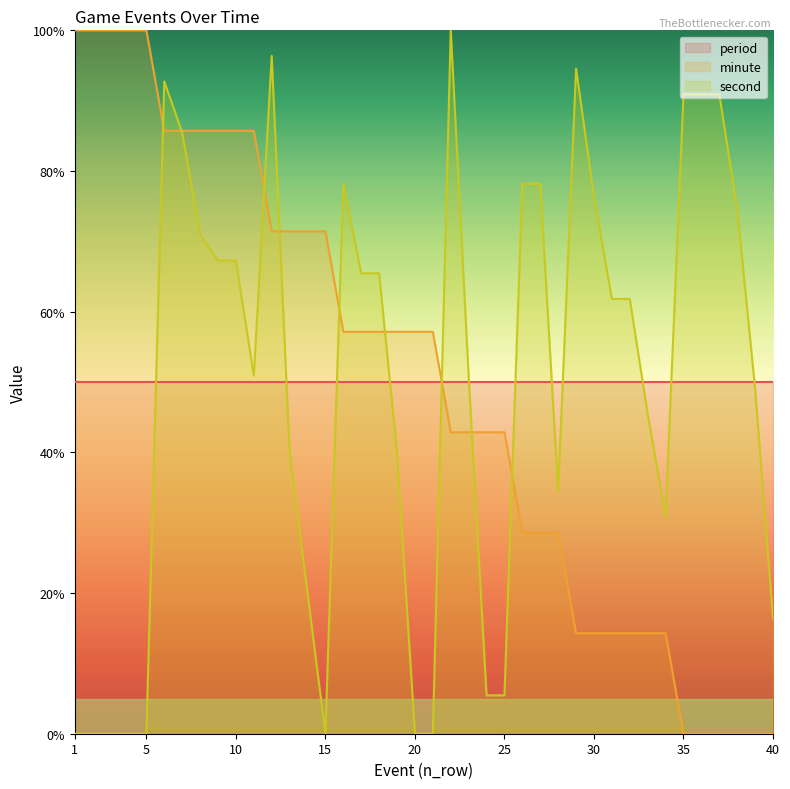

What is the average value of the second series?

49.4